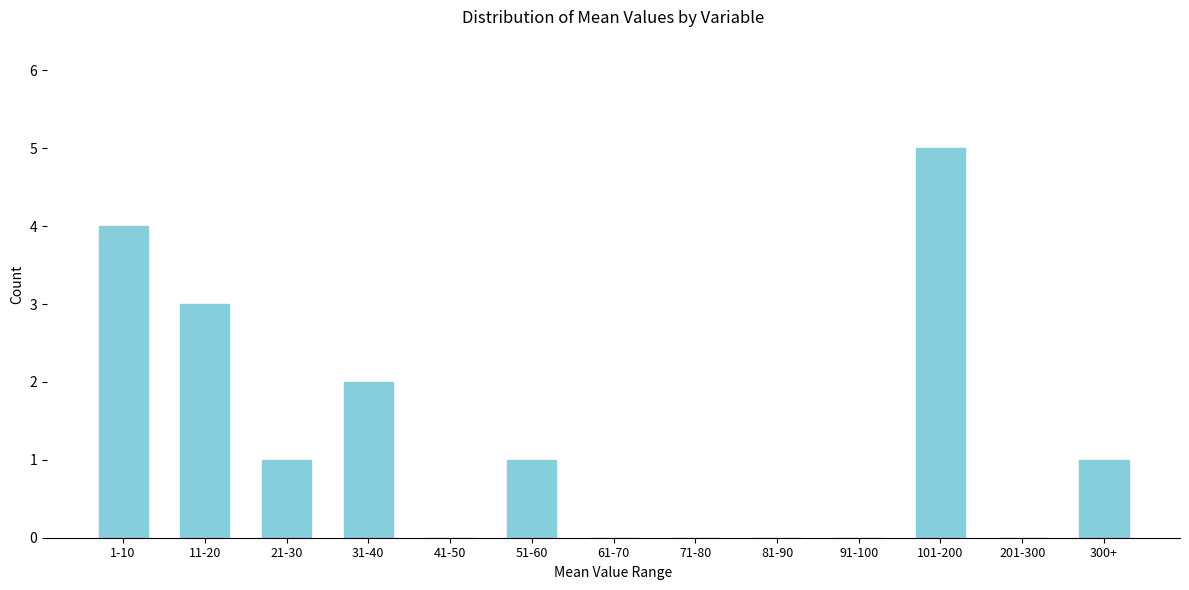

Reading right to left, what are all the values shown in this chart?

300+=1	201-300=0	101-200=5	91-100=0	81-90=0	71-80=0	61-70=0	51-60=1	41-50=0	31-40=2	21-30=1	11-20=3	1-10=4